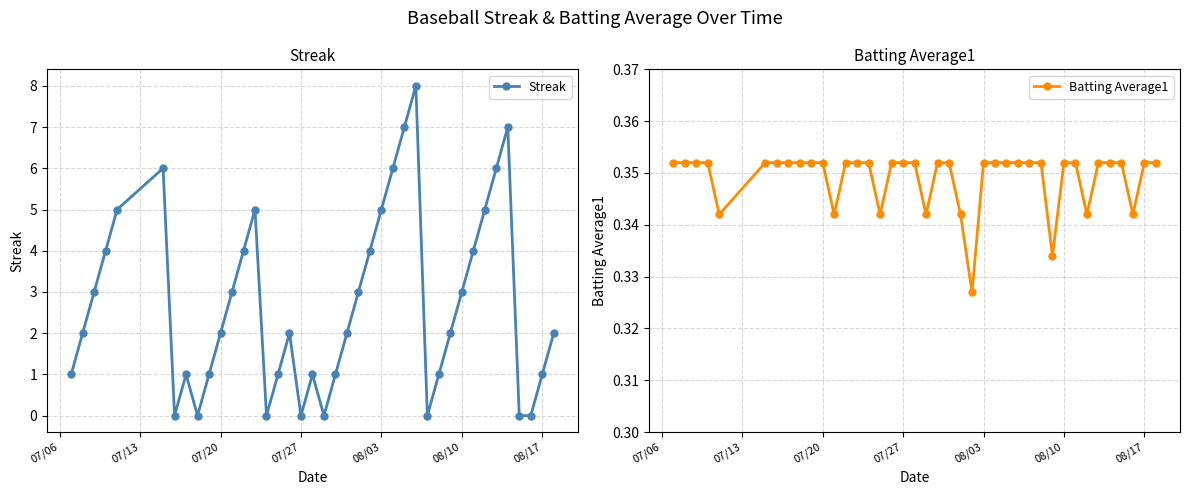

True or false: Streak has more than 2 interior local peaks.

True